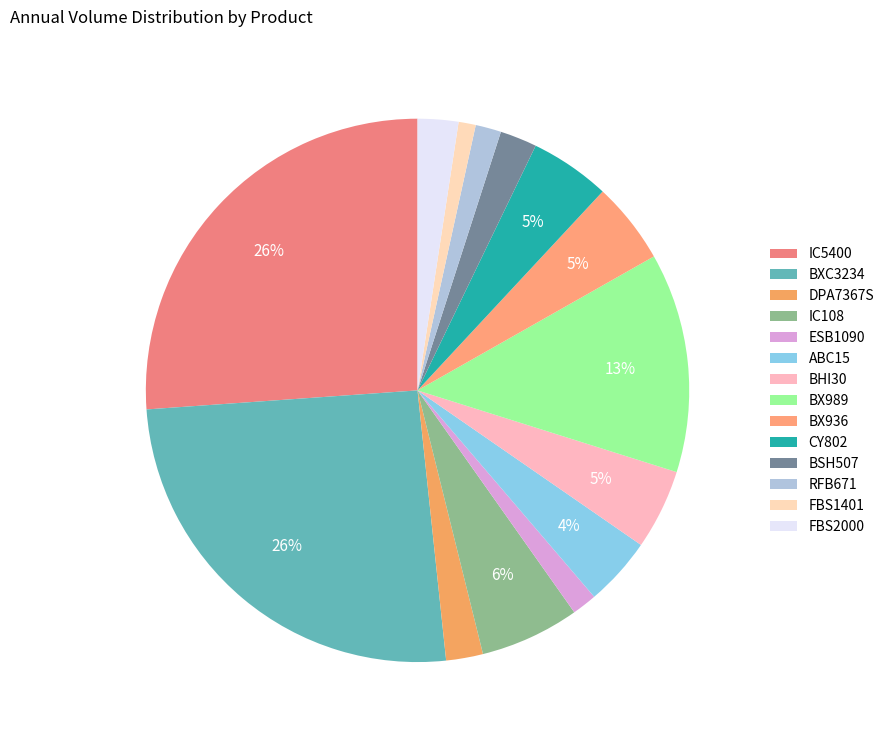

How many segments does this pie chart have?

14